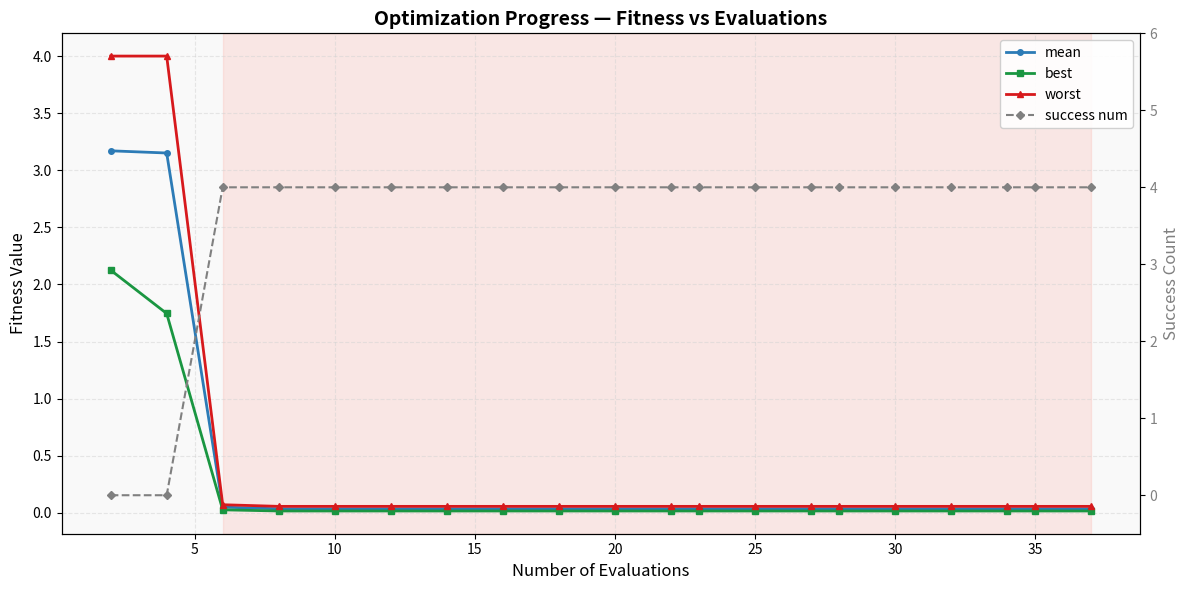

What is the average value of the worst series?

0.5